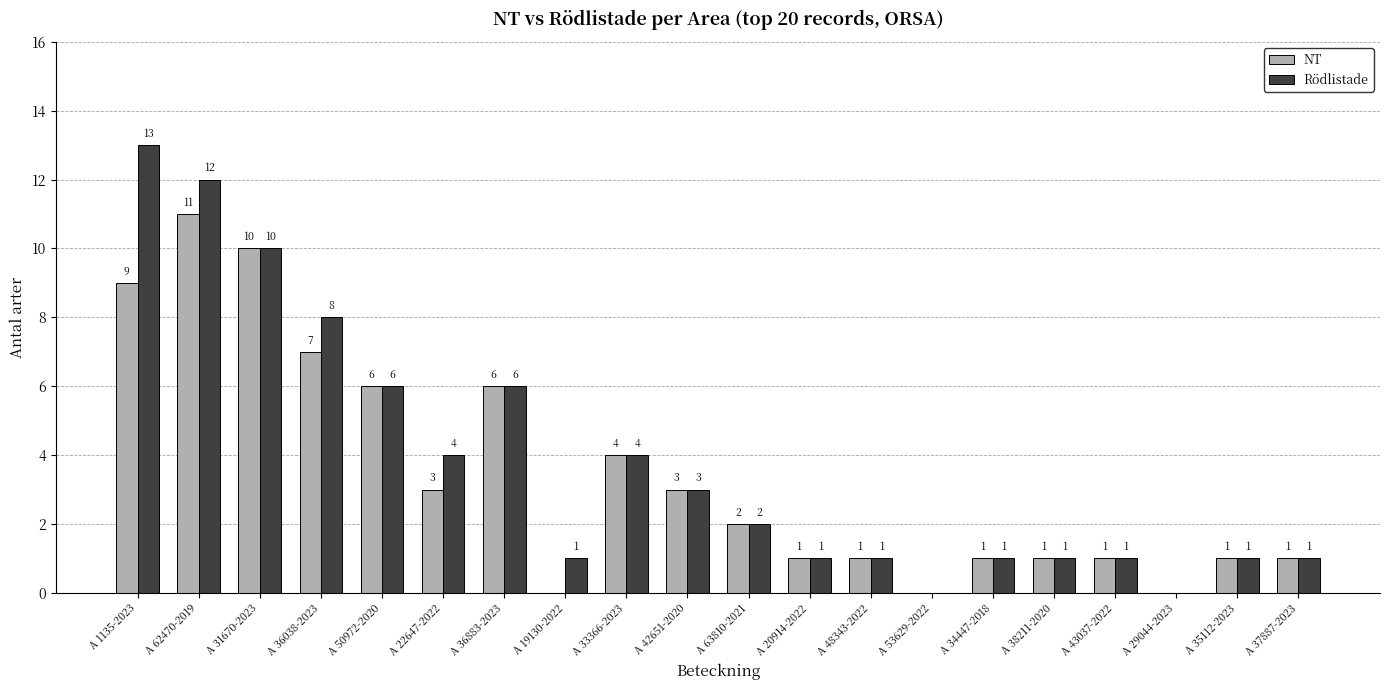

What is the total value across all series at A 50972-2020?

12